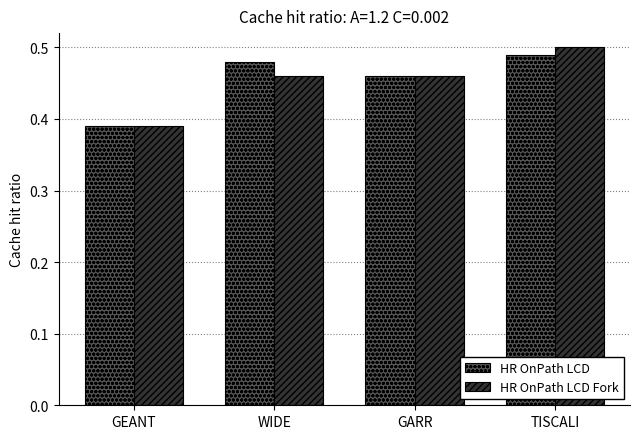

How many HR OnPath LCD values are between 0 and 1?

4